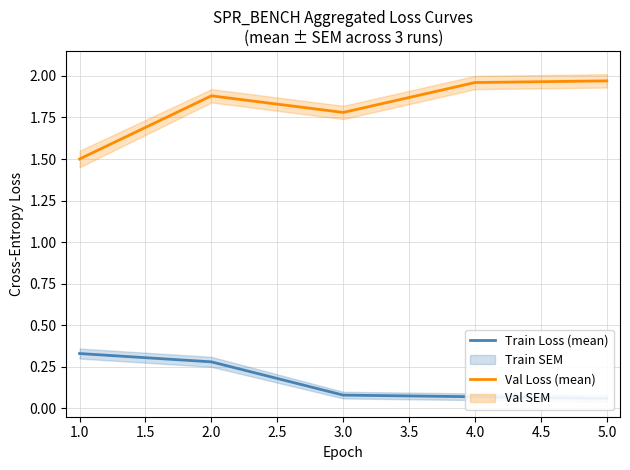

True or false: Val Loss (mean) and Train Loss (mean) cross at least once.

False